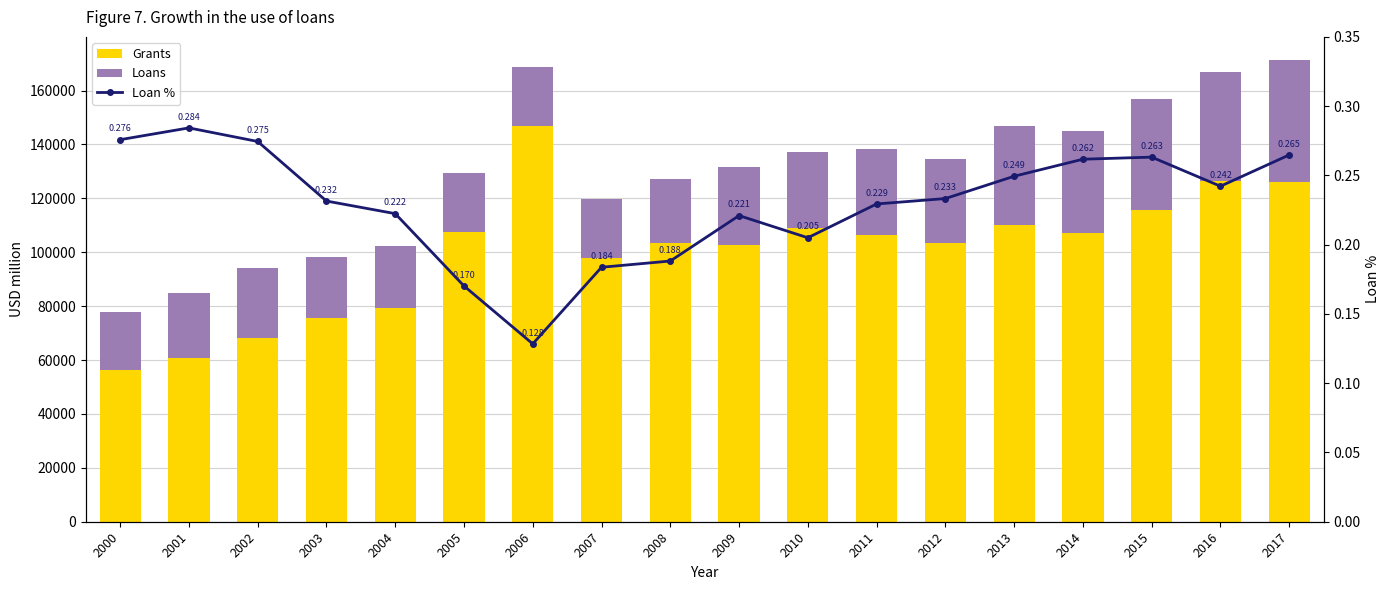

List the series in order of their overall mean, lowest first.

Loan %, Loans, Grants